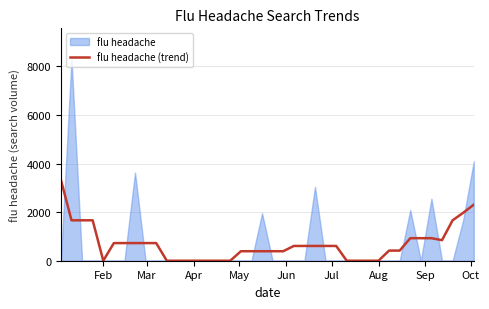

How many lines are shown in the chart?

1